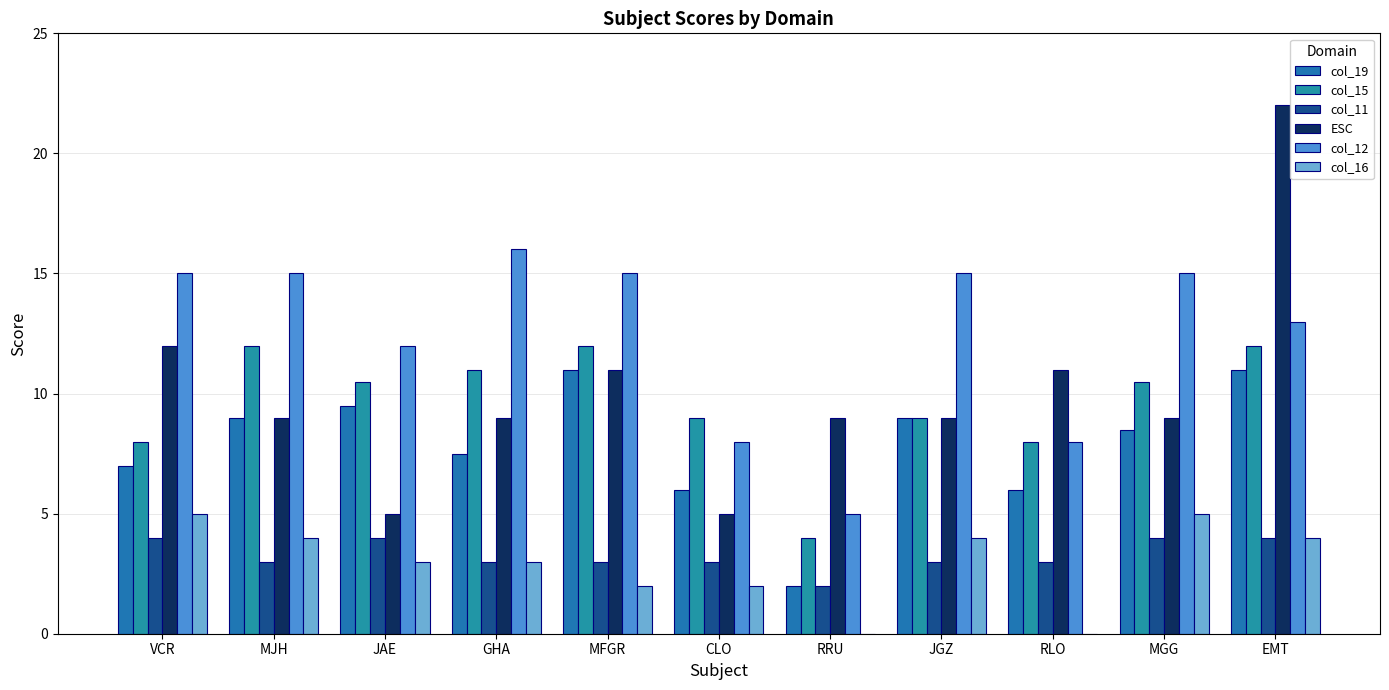

At which label does col_15 first exceed 10?

MJH